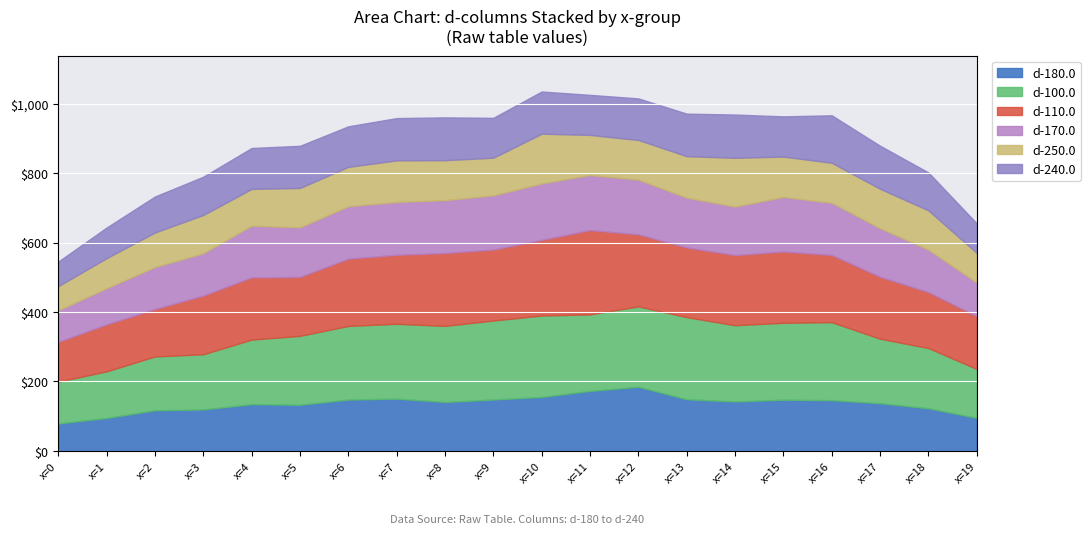

The d-250.0 series shows 86.6 at x=1. True or false?

True